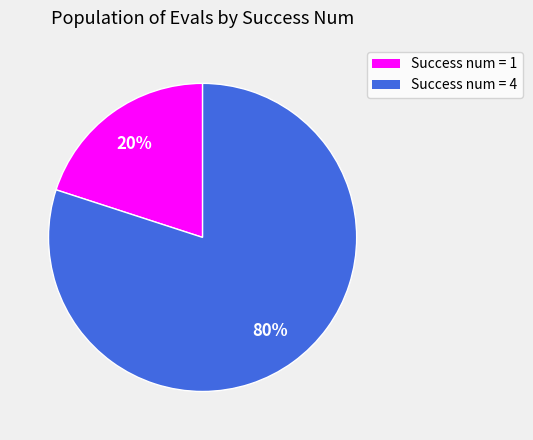

The Success num = 1 slice represents 34% of the pie. True or false?

False